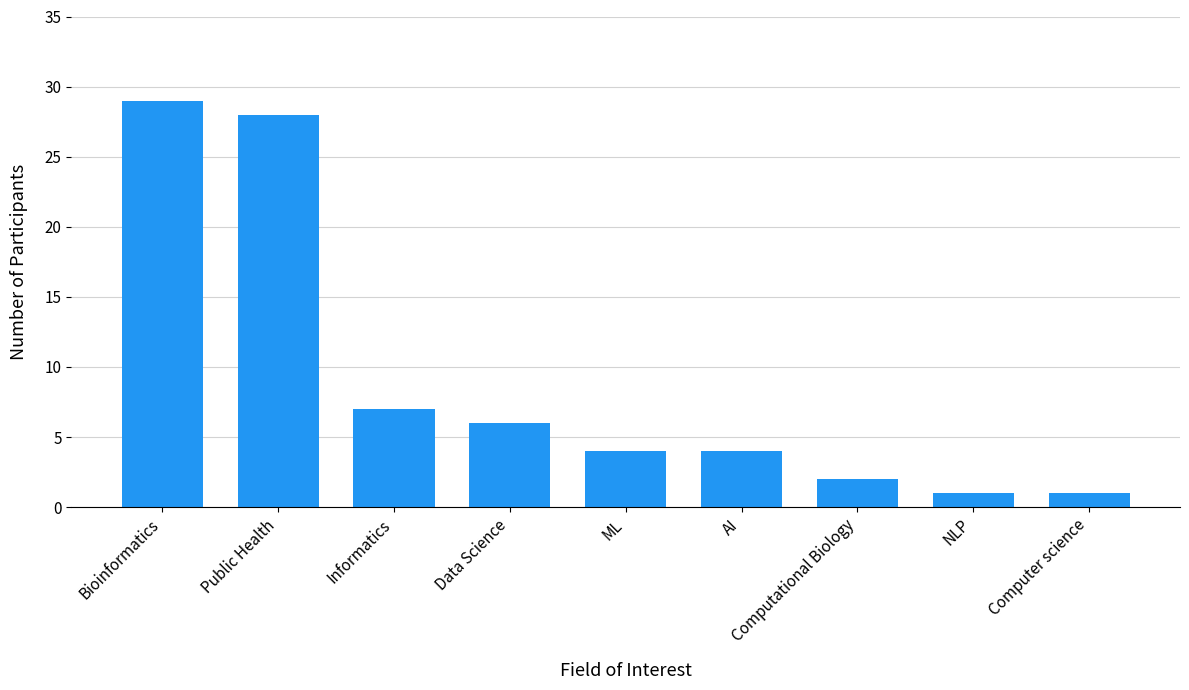

What position from the left is Computational Biology?

7